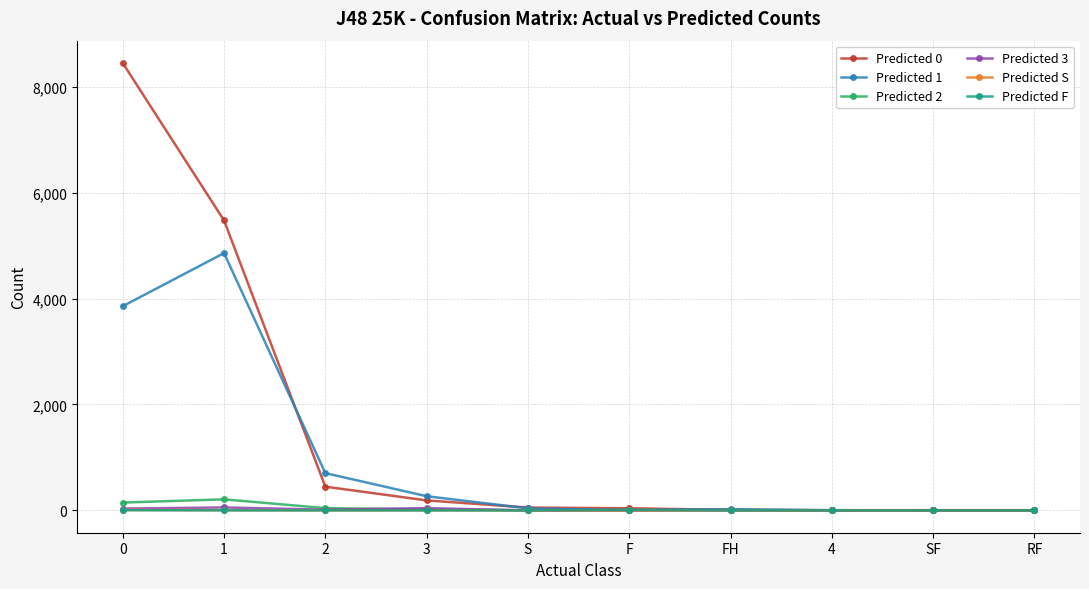

The value of Predicted 1 at 1 is 4857. True or false?

True